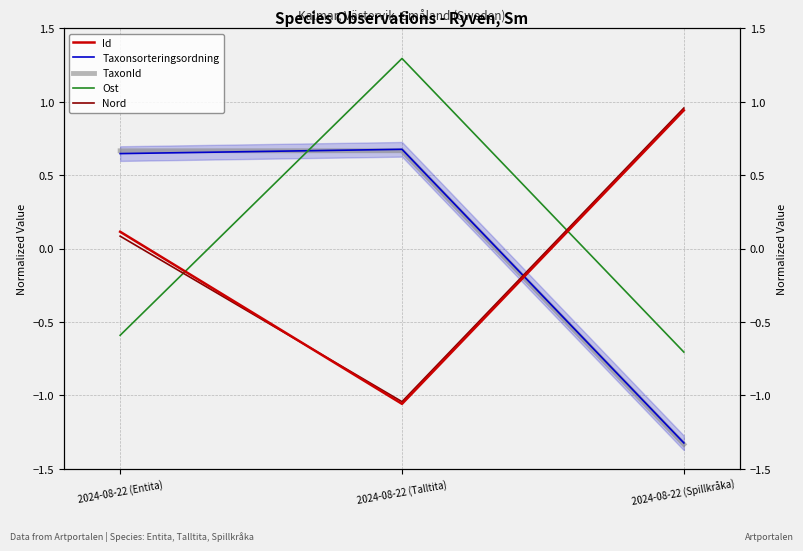

How many data points in Ost are above 0?

1